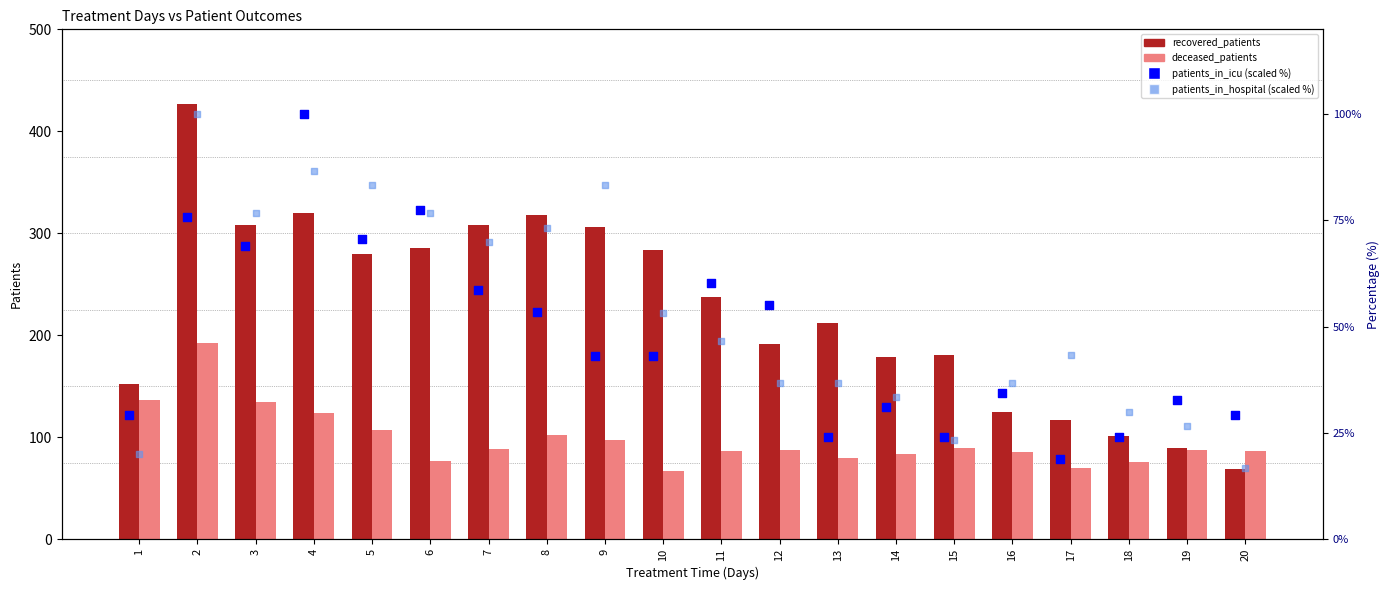

Which series contains the lowest Y value?

patients_in_hospital (scaled)